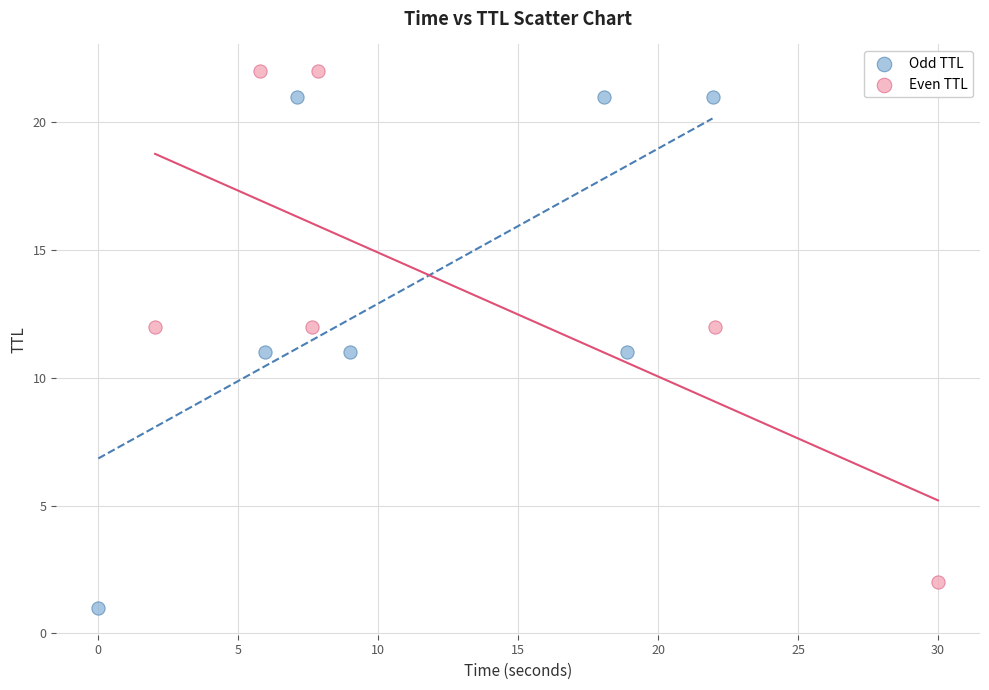

Which series contains the lowest Y value?

Odd TTL